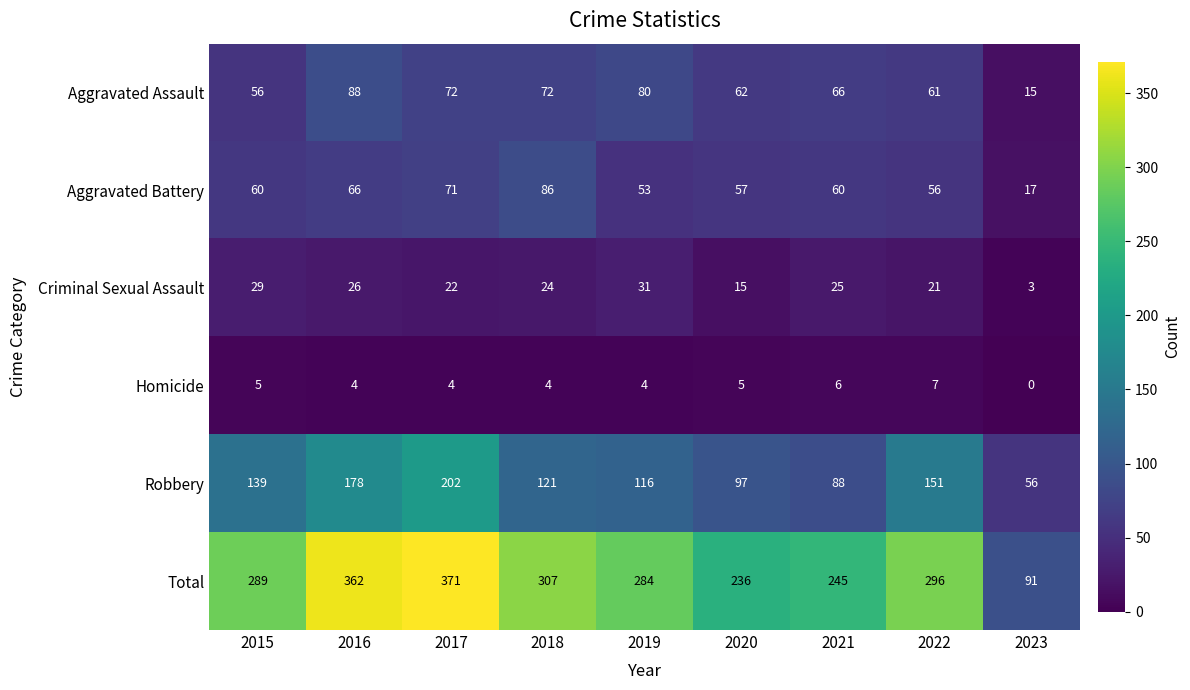

What value does the Total series have at 2015?

289